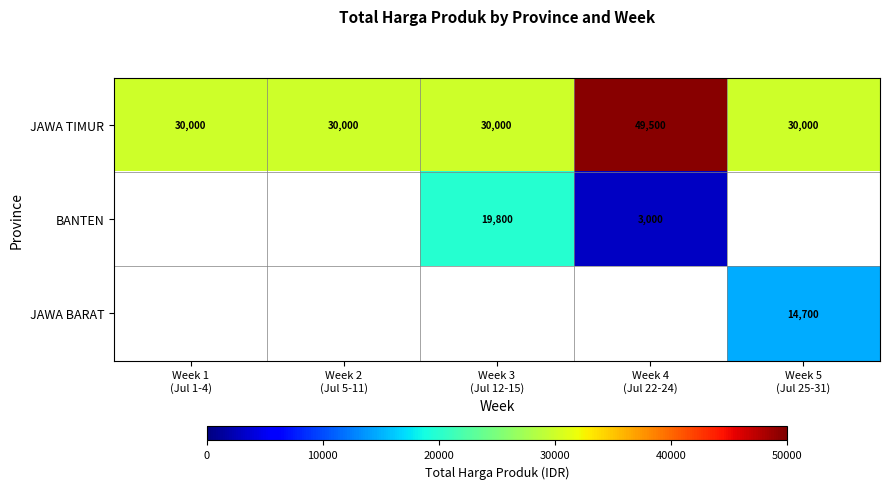

What is the sum of all JAWA TIMUR values?

169500